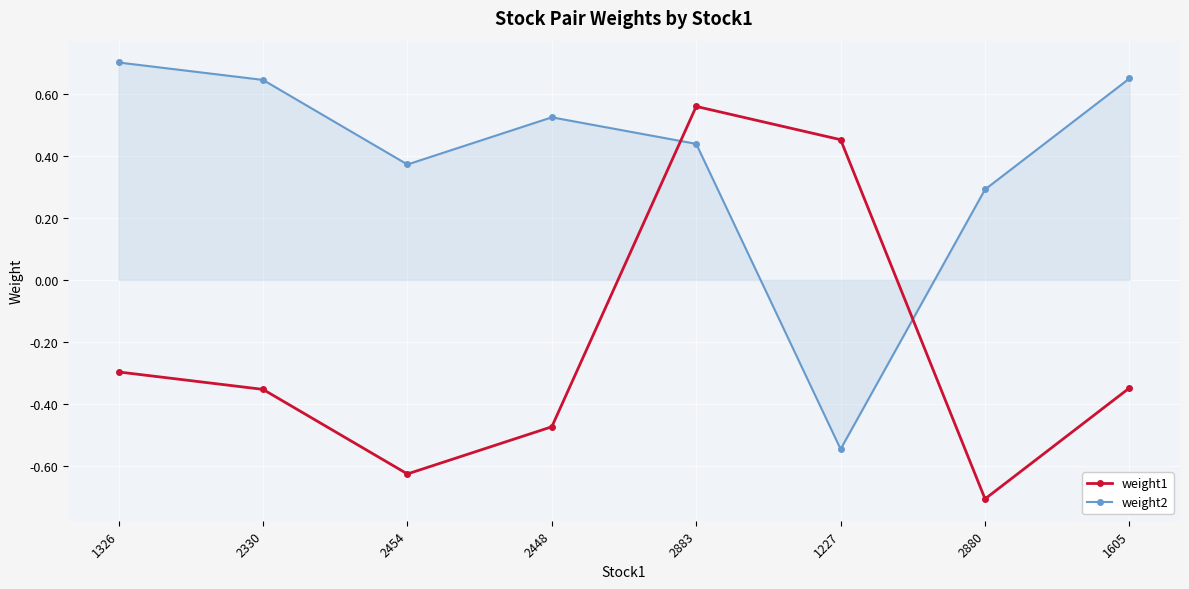

Which category has the lowest value across all series?

2880